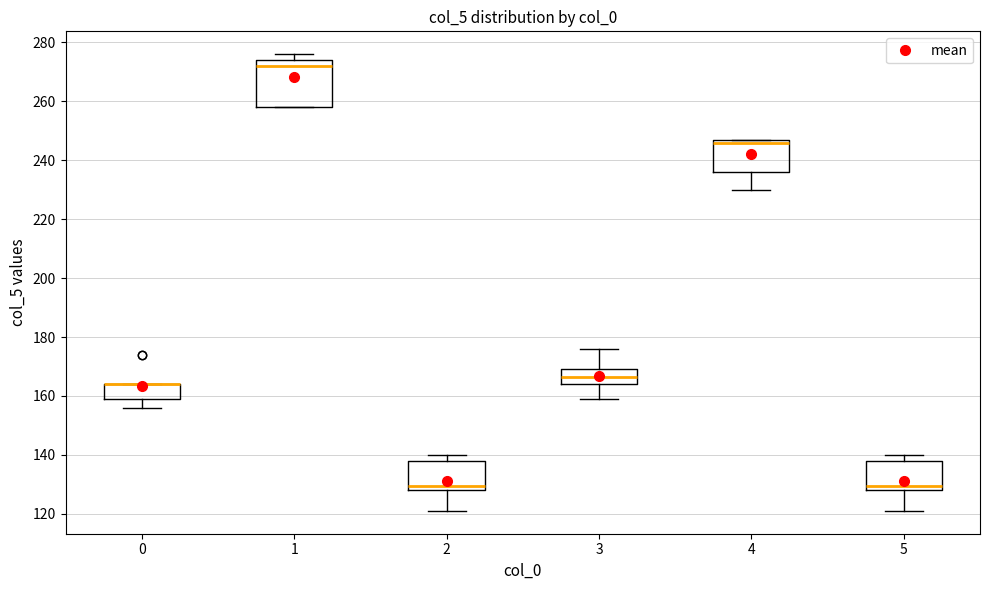

Where does the lower whisker of the box at x = 4 end on the y-axis? The values are not printed on the chart, so give them approximately, as read against the axis.

230